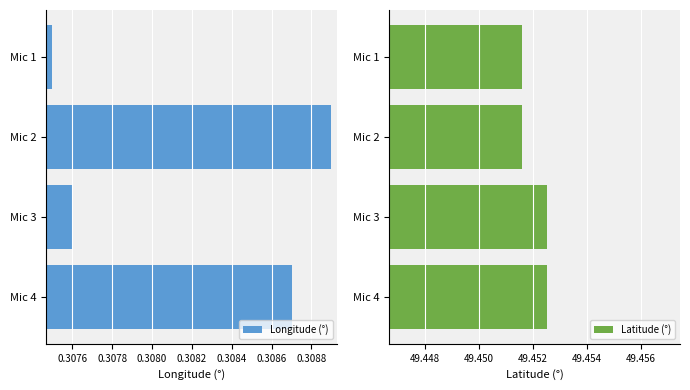

Are the bars horizontal?

Yes